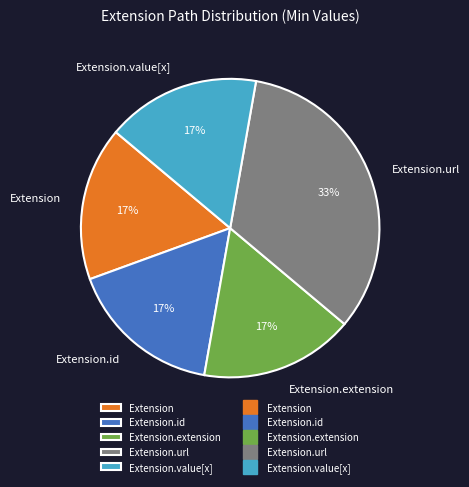

Is there any slice that represents more than half of the pie?

No